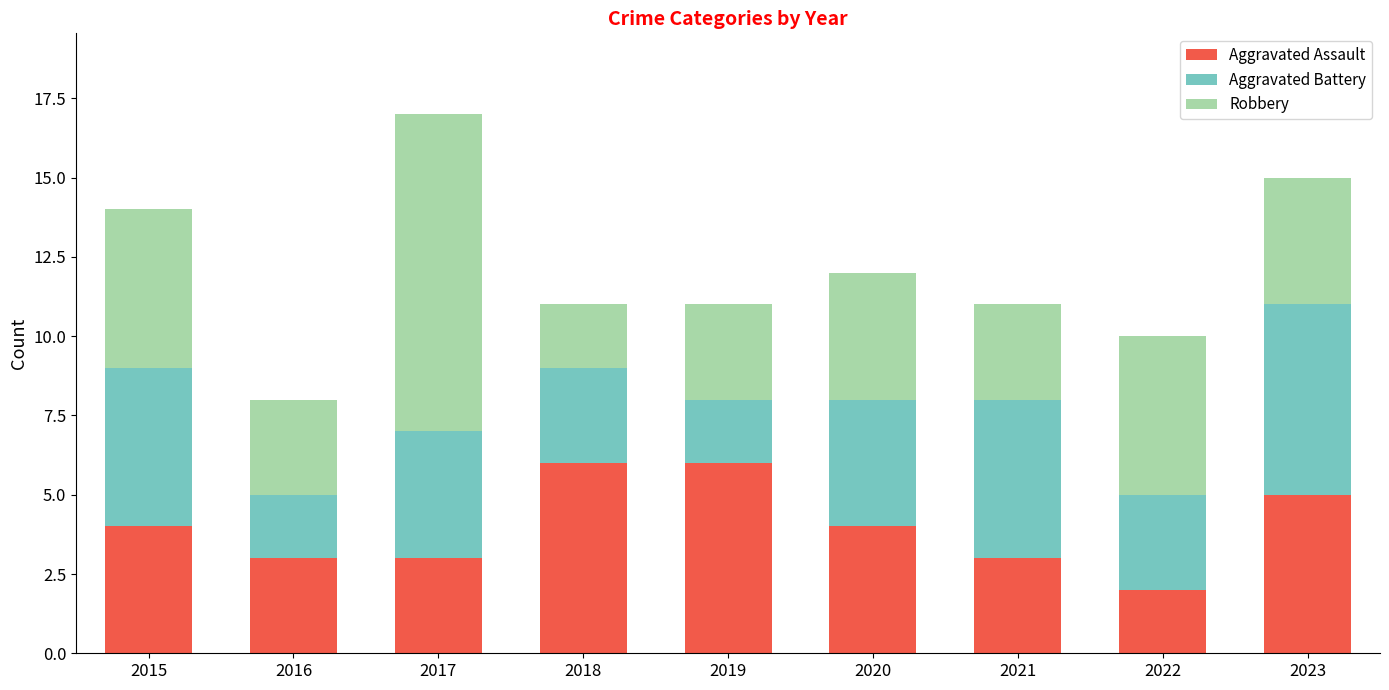

Reading left to right, list the values for the Aggravated Assault series.

2015=4	2016=3	2017=3	2018=6	2019=6	2020=4	2021=3	2022=2	2023=5